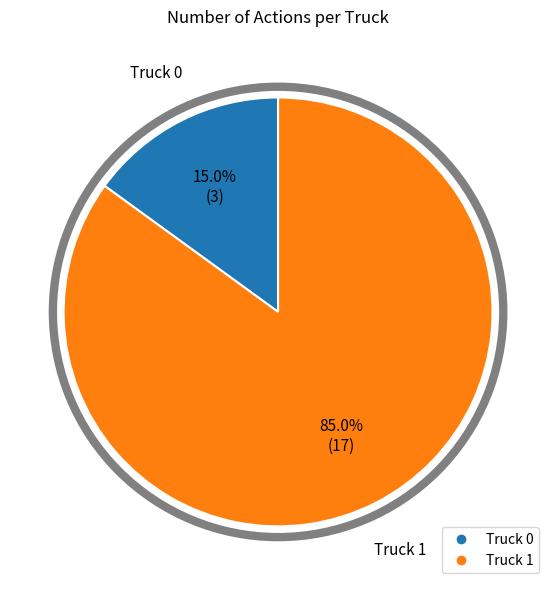

True or false: Truck 1 accounts for 99% of the total.

False